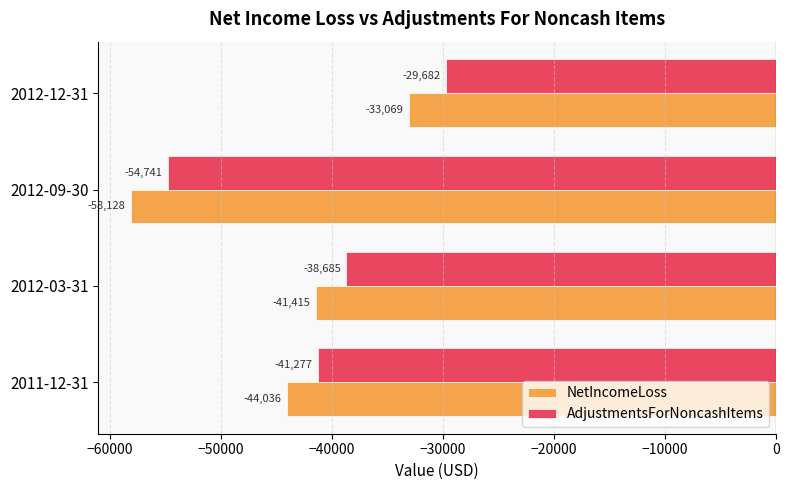

How many NetIncomeLoss values are between -44036 and -33069?

3